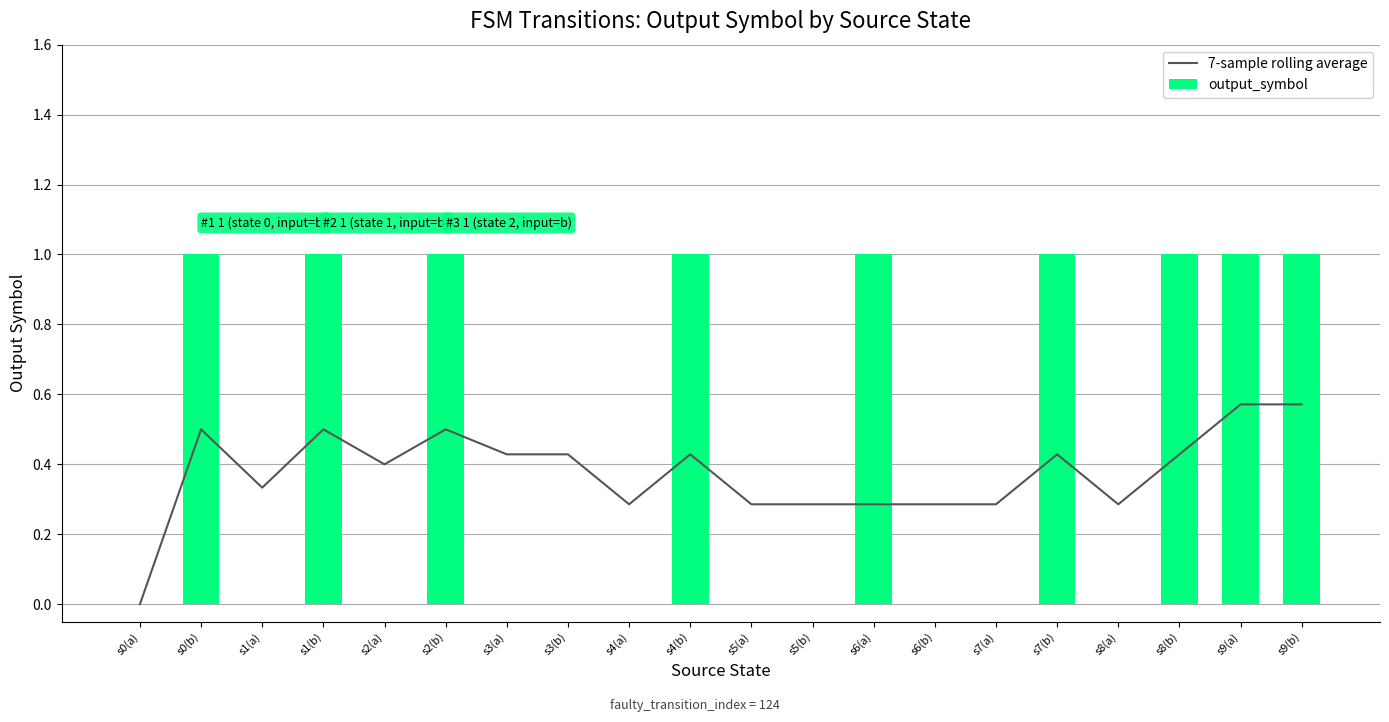

At which label is 7-sample rolling average closest to 0?

s0(a)